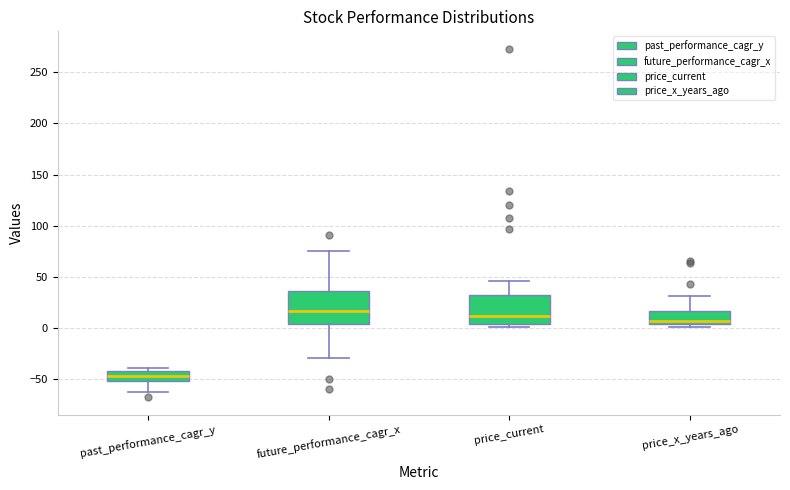

Reading left to right, transcribe this box plot: for each box, give where its median line is, the range the box spans, and where its two whiskers end, as read against the y-axis. The values are not printed on the chart, so give them approximately, as read against the axis.

past_performance_cagr_y: median -45, box -50 to -40, whiskers -60 to -40 (just above the box's upper edge)
future_performance_cagr_x: median 15, box 5 to 35, whiskers -30 to 75
price_current: median 10, box 5 to 35, whiskers 0 to 45
price_x_years_ago: median 5 (just above the box's lower edge), box 5 to 15, whiskers 0 to 30